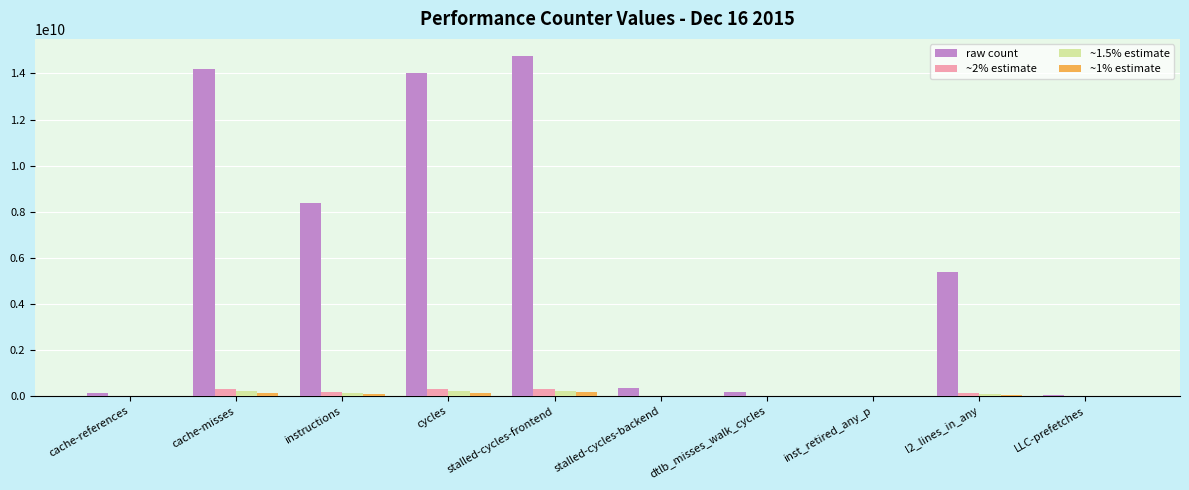

Between cache-references and instructions, which series saw the biggest shift?

raw count